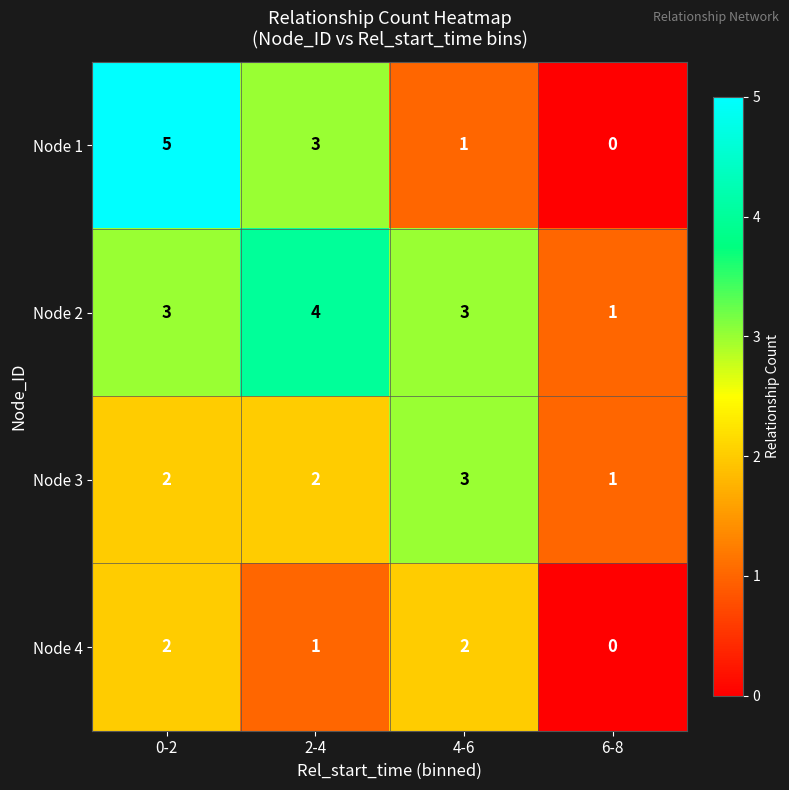

Which series has the largest total across all categories?

Node 2